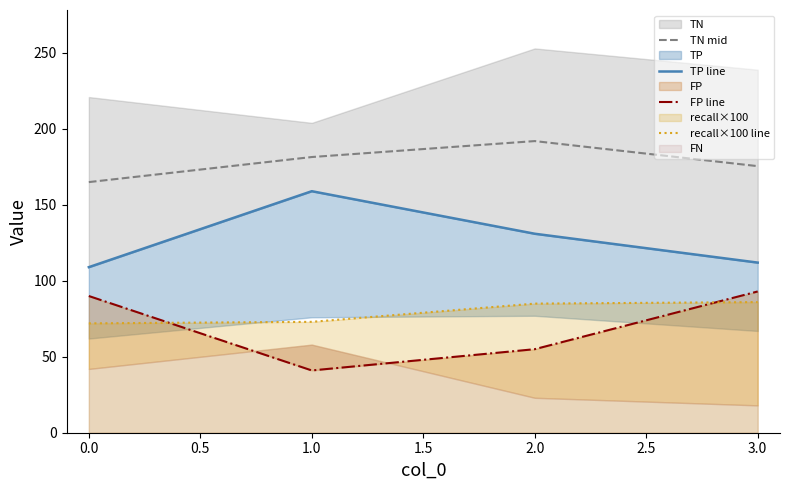

True or false: TN mid and recall×100 line intersect in this chart.

False